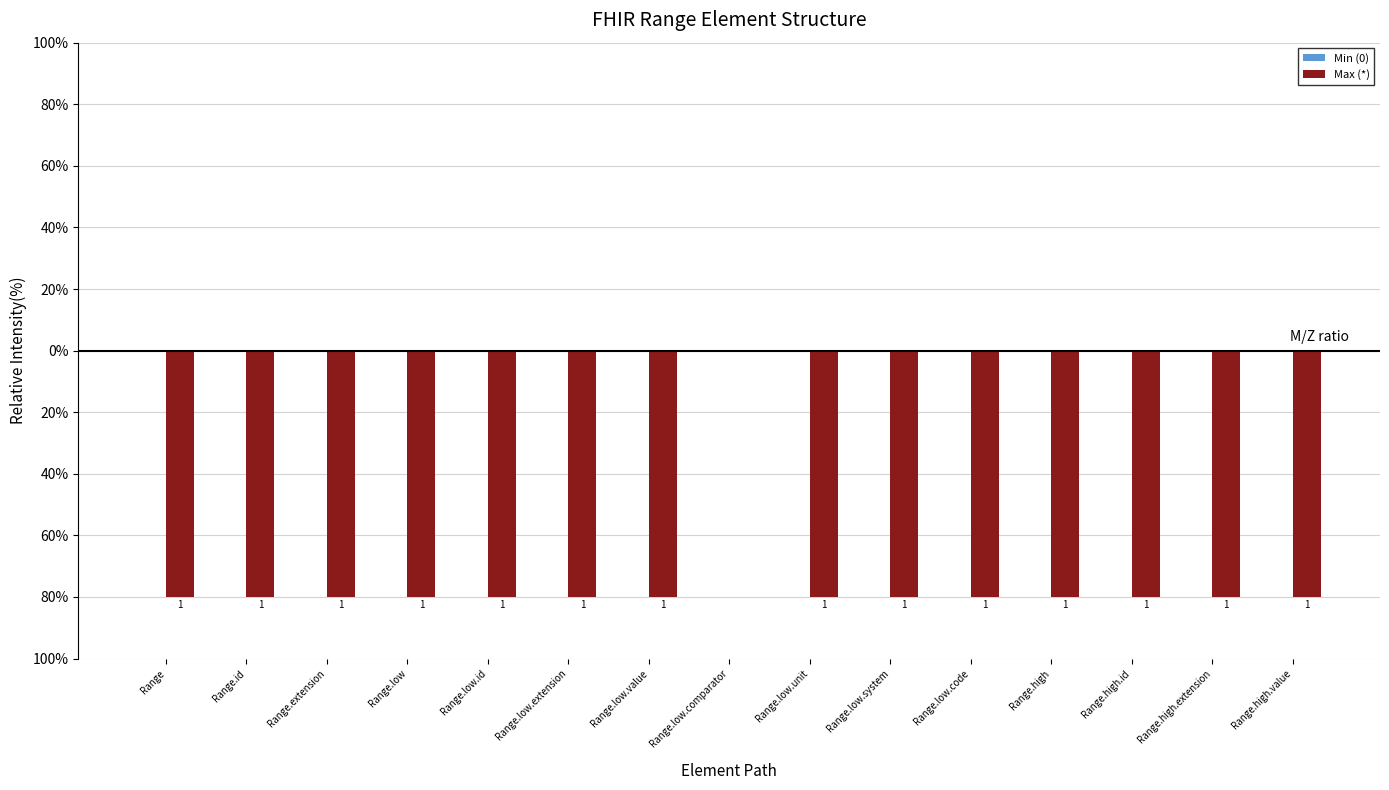

Reading right to left, what are all the values shown in this chart?

Min (0): Range.high.value=0	Range.high.extension=0	Range.high.id=0	Range.high=0	Range.low.code=0	Range.low.system=0	Range.low.unit=0	Range.low.comparator=0	Range.low.value=0	Range.low.extension=0	Range.low.id=0	Range.low=0	Range.extension=0	Range.id=0	Range=0
Max (*): Range.high.value=-80	Range.high.extension=-80	Range.high.id=-80	Range.high=-80	Range.low.code=-80	Range.low.system=-80	Range.low.unit=-80	Range.low.comparator=0	Range.low.value=-80	Range.low.extension=-80	Range.low.id=-80	Range.low=-80	Range.extension=-80	Range.id=-80	Range=-80